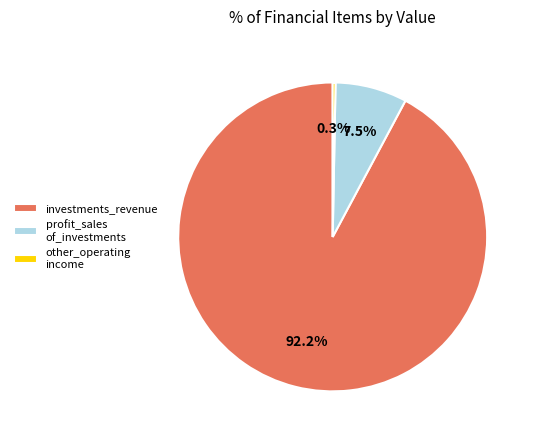

What is the largest slice in the pie chart?

investments_revenue